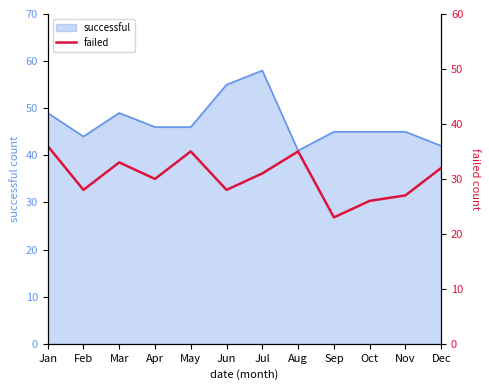

The successful series shows 79 at Nov. True or false?

False